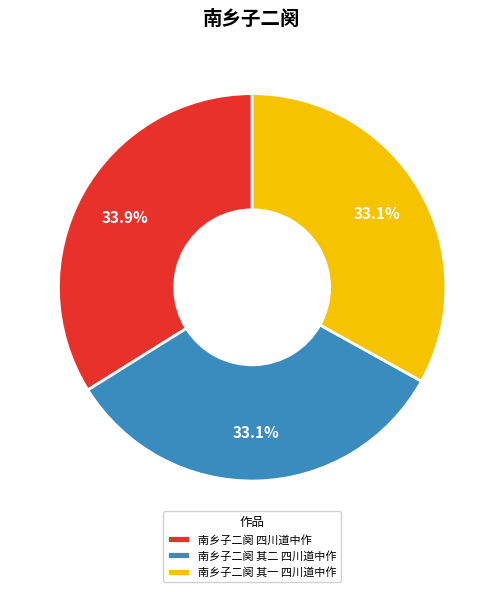

How many slices are in this pie chart?

3